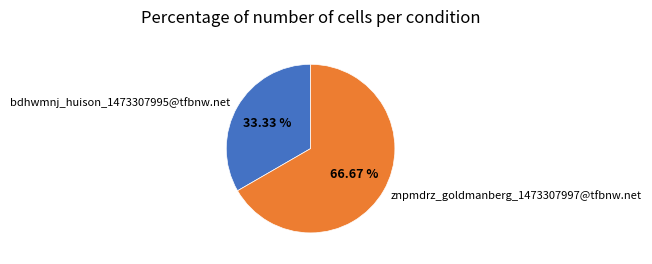

Which has a higher value, bdhwmnj_huison_1473307995@tfbnw.net or znpmdrz_goldmanberg_1473307997@tfbnw.net?

znpmdrz_goldmanberg_1473307997@tfbnw.net